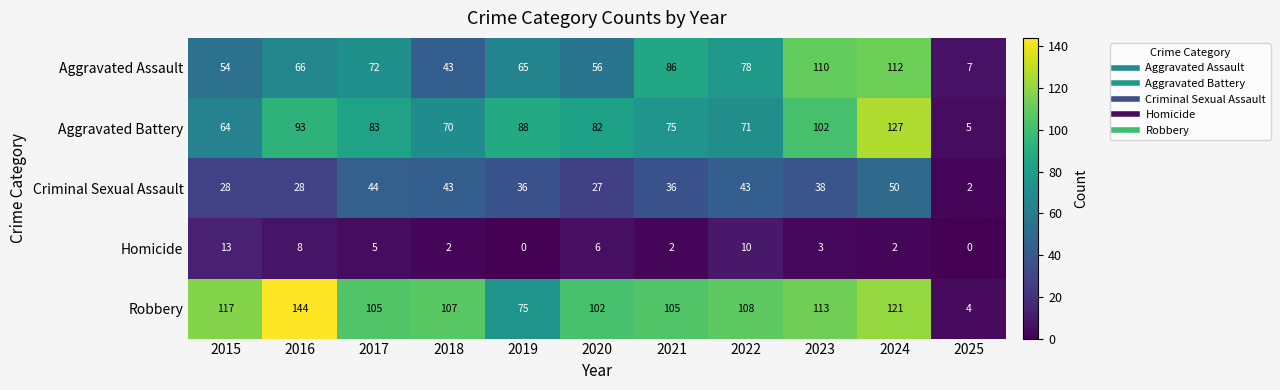

What is the difference between the Aggravated Assault values at 2019 and 2021?

21